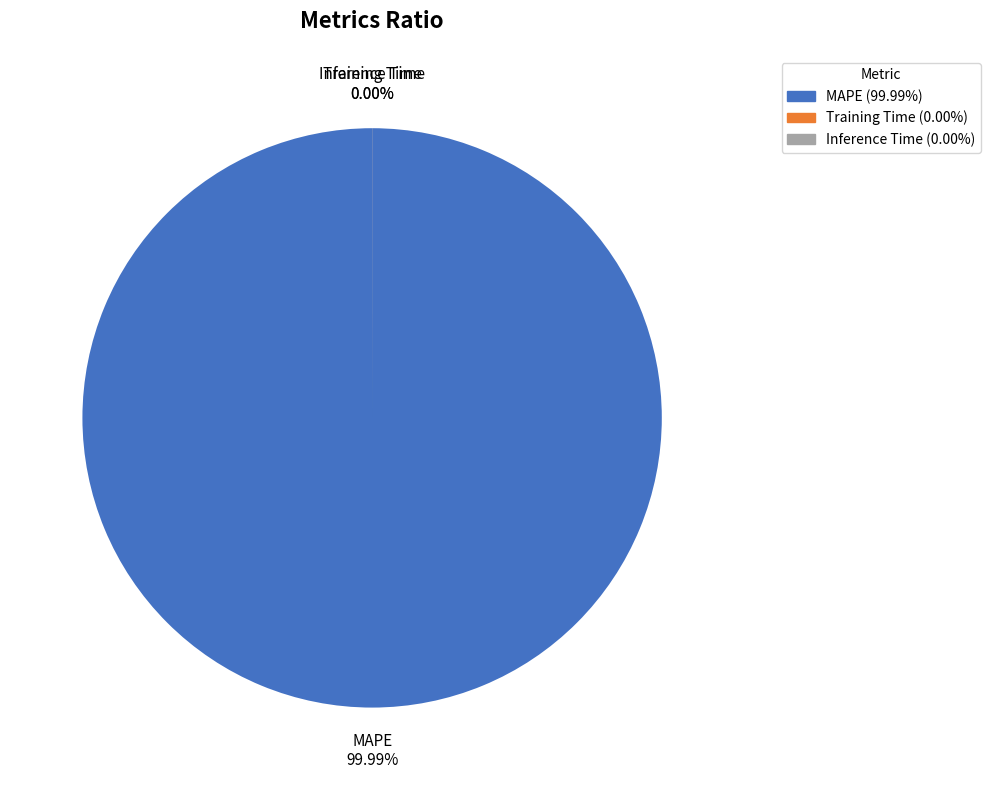

What is the largest slice in the pie chart?

MAPE